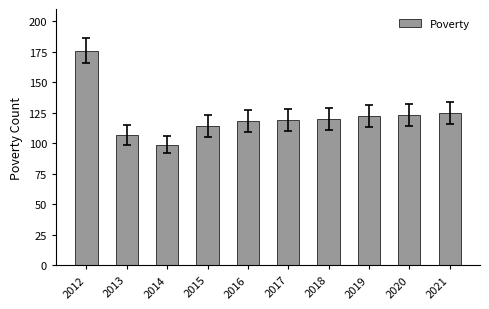

Reading left to right, what are all the values shown in this chart?

176	107	99	114	118	119	120	122	123	125